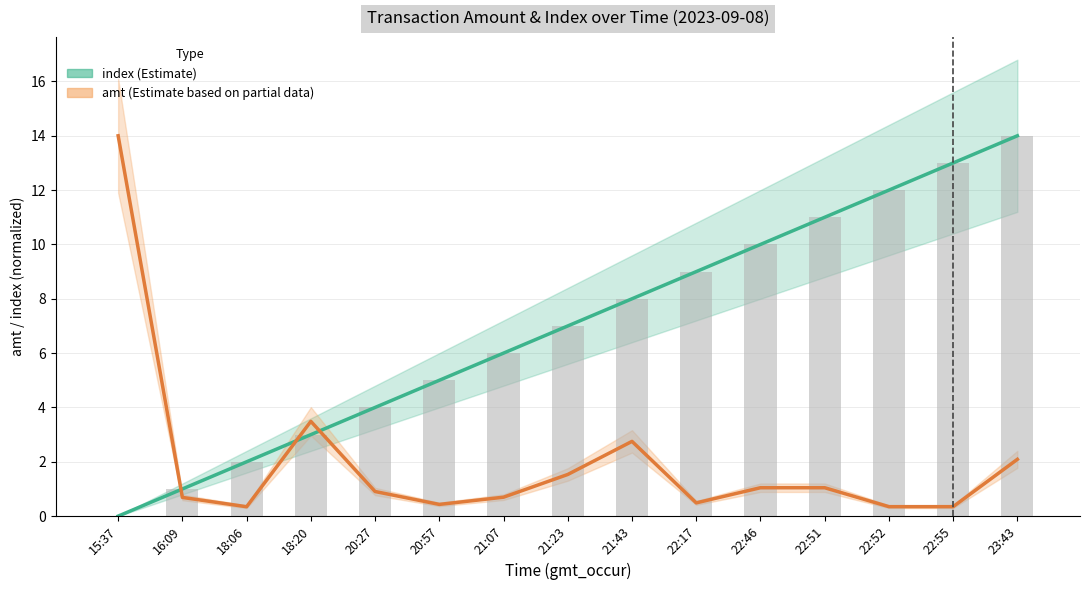

Which series has the widest spread of values?

index (Estimate)